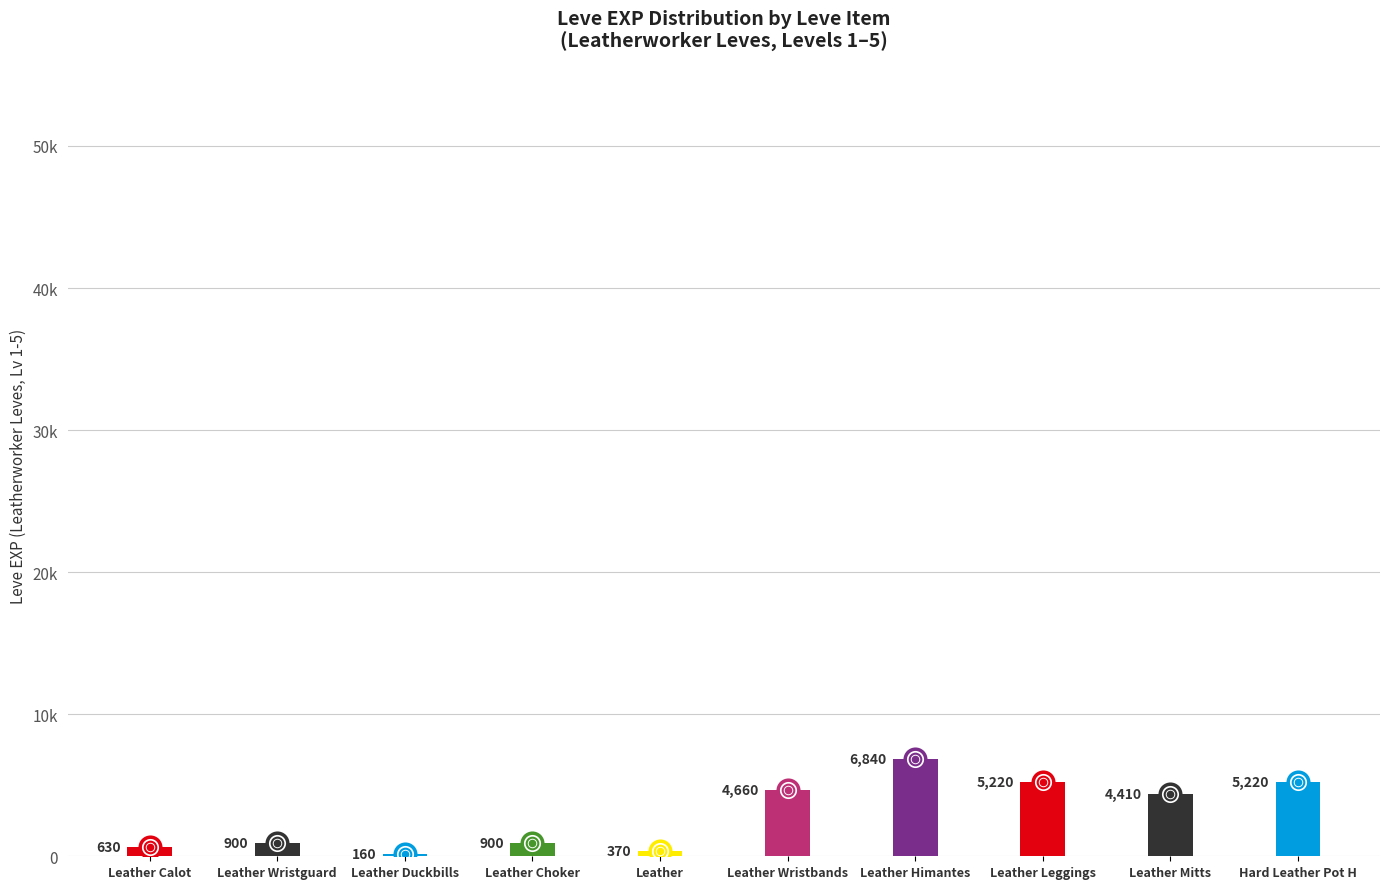

At which category is the sum across all series the highest?

Leather Himantes